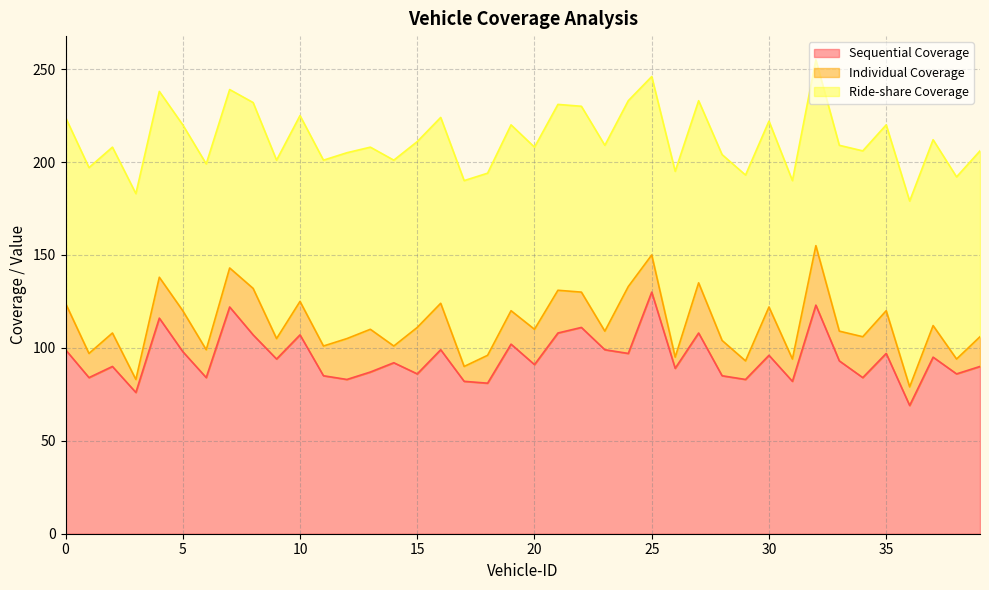

List the labels in order of Individual Coverage value, largest first.

24, 32, 27, 30, 0, 8, 15, 16, 13, 21, 35, 4, 5, 12, 34, 7, 25, 20, 22, 28, 2, 10, 19, 37, 11, 33, 39, 6, 18, 1, 31, 9, 23, 29, 36, 14, 17, 38, 3, 26